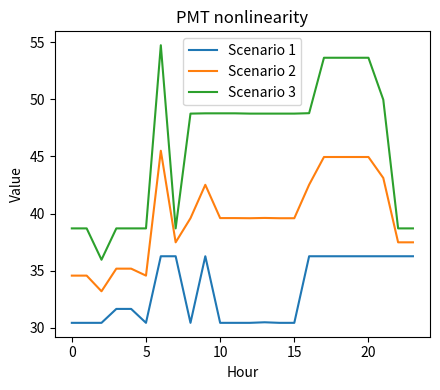

True or false: Scenario 2 and Scenario 3 intersect in this chart.

False